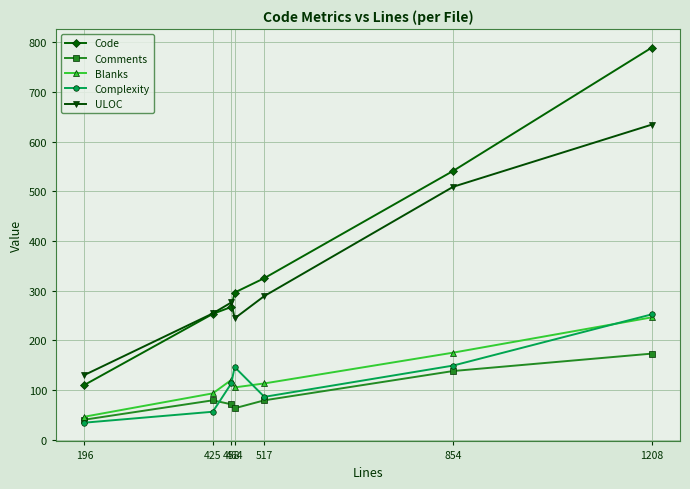

True or false: Blanks and ULOC cross at least once.

False